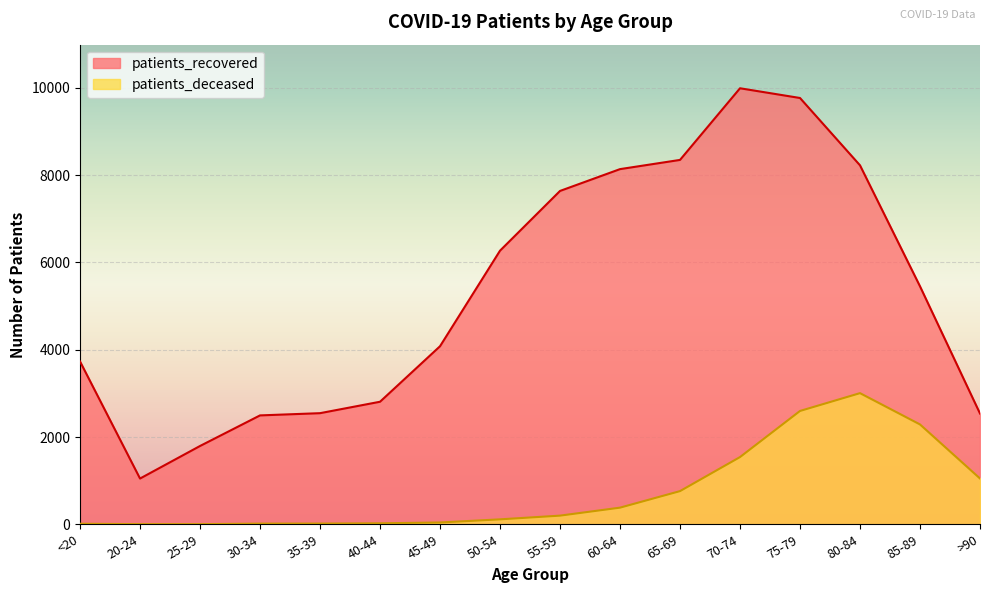

True or false: patients_deceased and patients_recovered intersect in this chart.

False